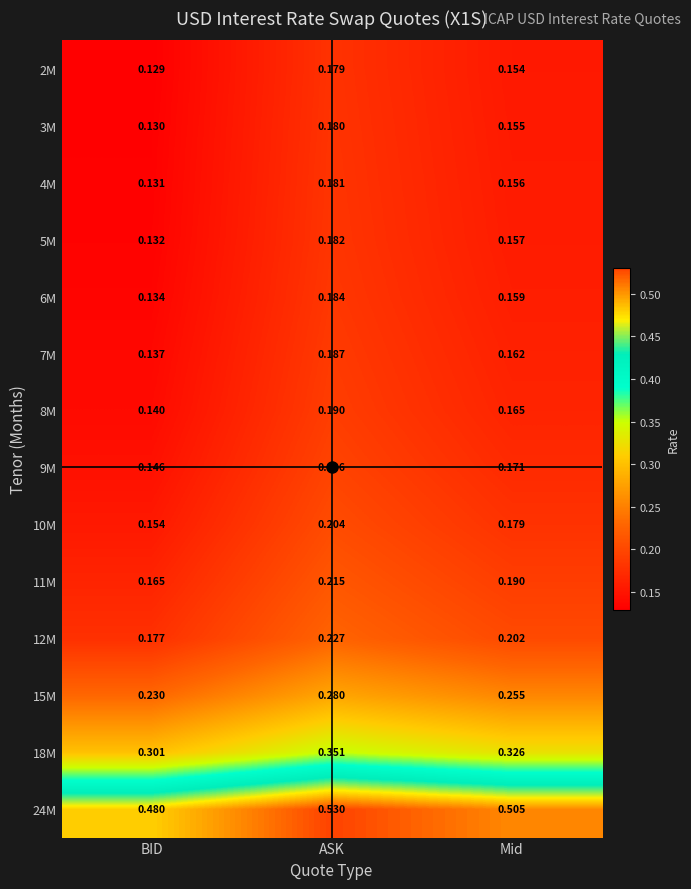

Rank the series by their maximum value, from lowest to highest.

2M, 3M, 4M, 5M, 6M, 7M, 8M, 9M, 10M, 11M, 12M, 15M, 18M, 24M